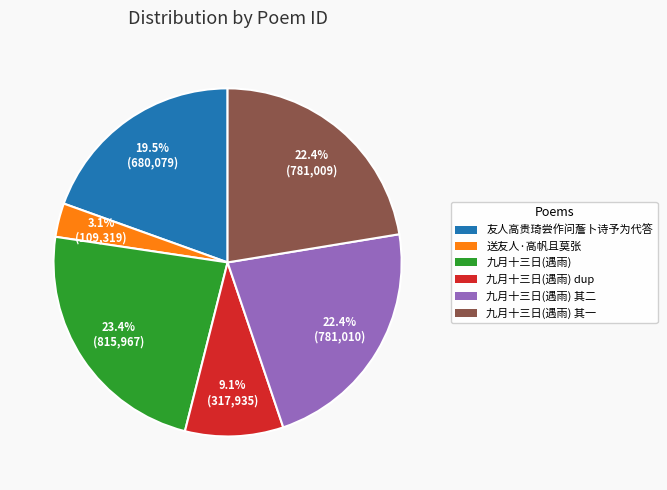

Is there a majority slice in this chart?

No